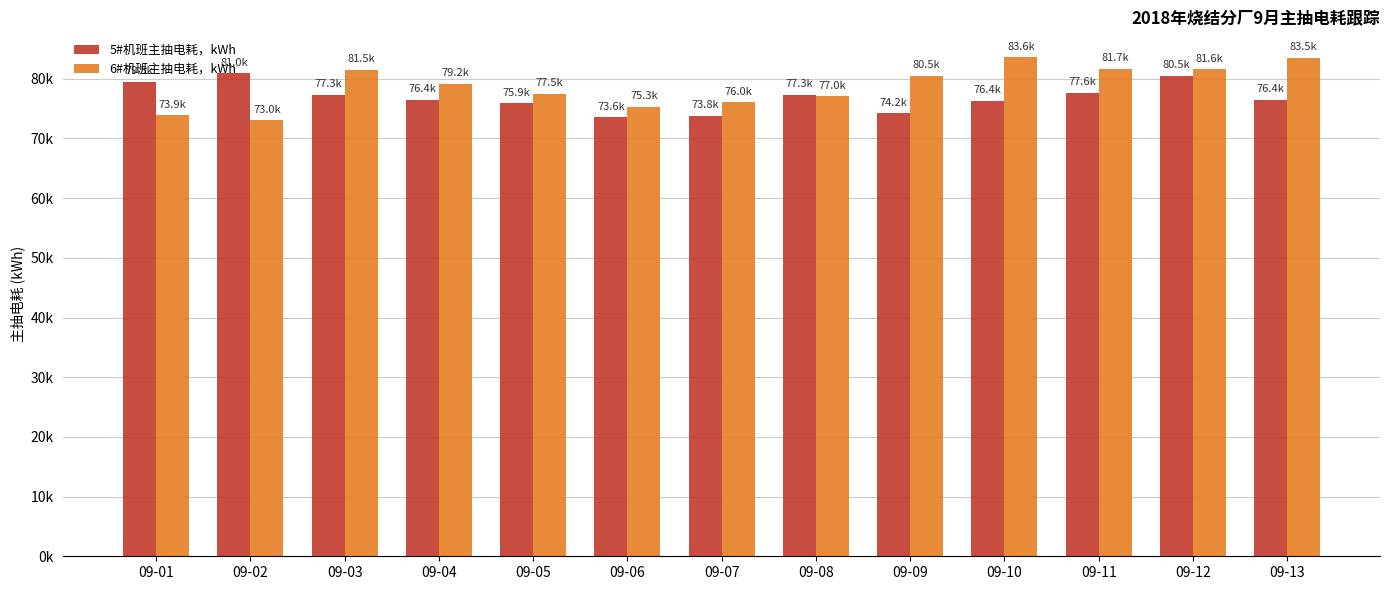

What are all the series names shown in the legend?

5#机班主抽电耗，kWh, 6#机班主抽电耗，kWh